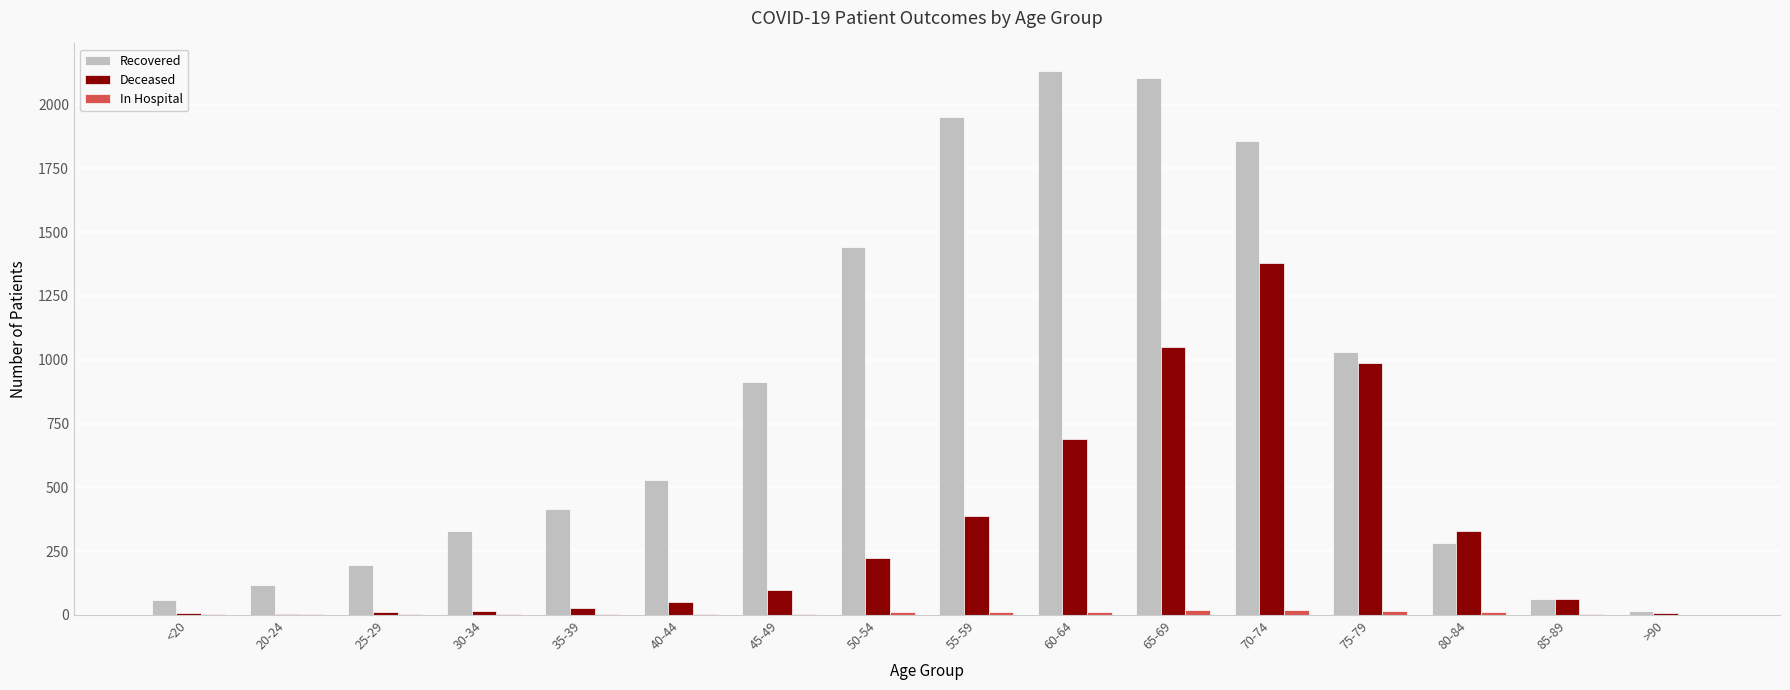

Which series has the largest total across all categories?

Recovered